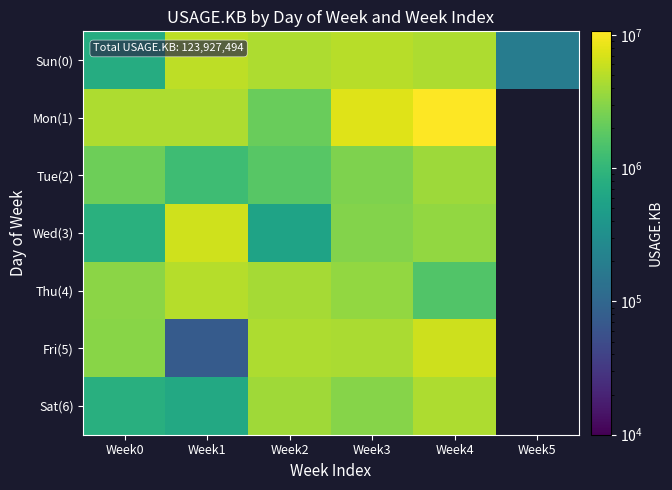

Where does the Mon(1) series first go above 7574347?

Week4